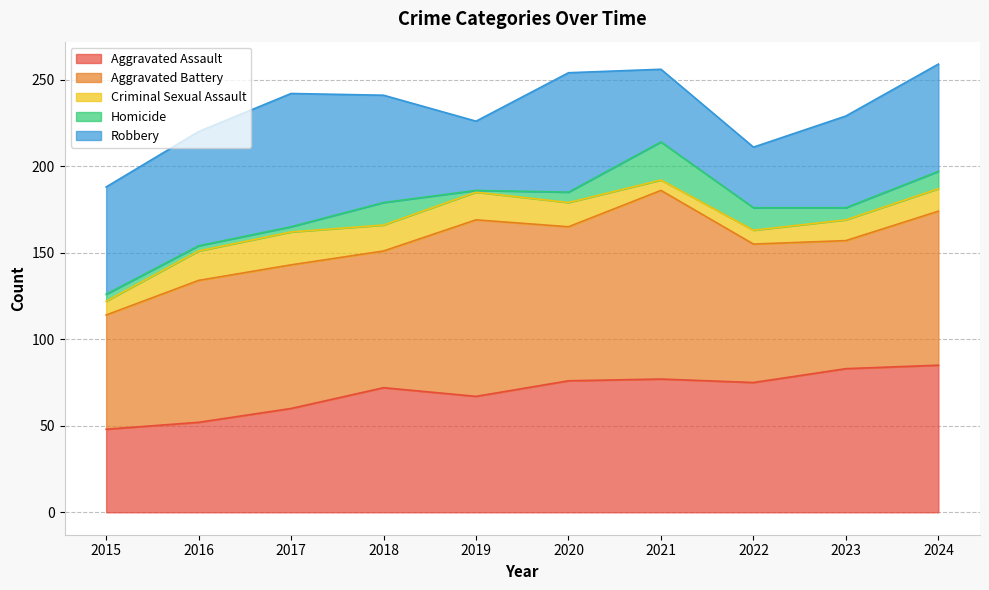

How many lines are shown in the chart?

5